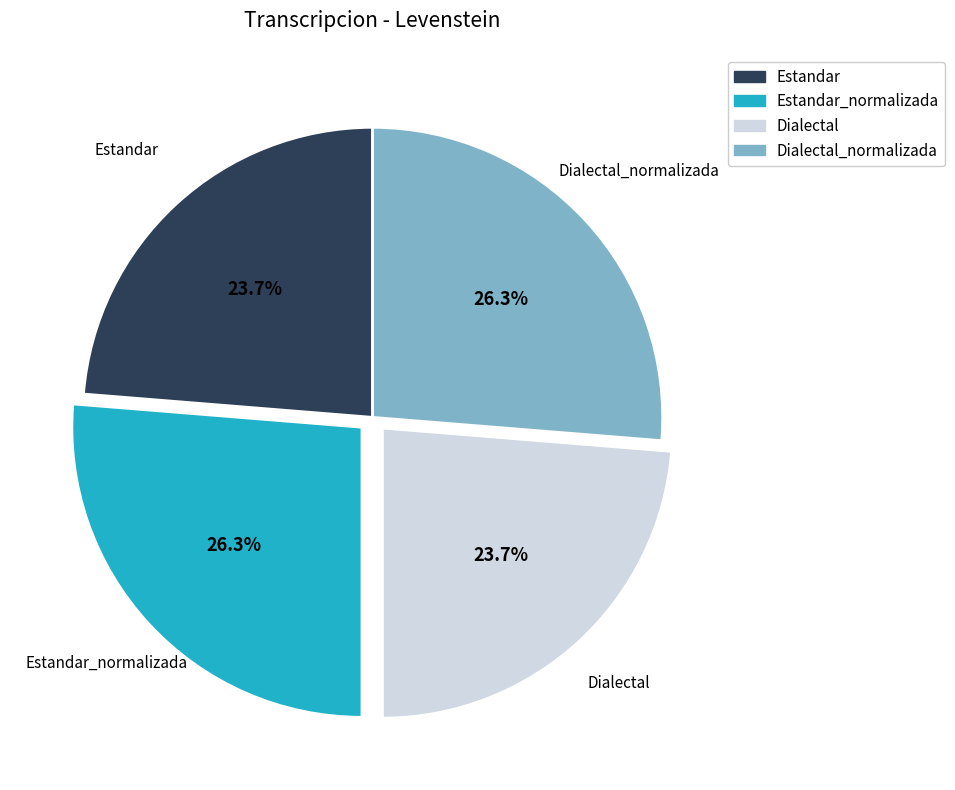

Count the number of slices in the pie.

4